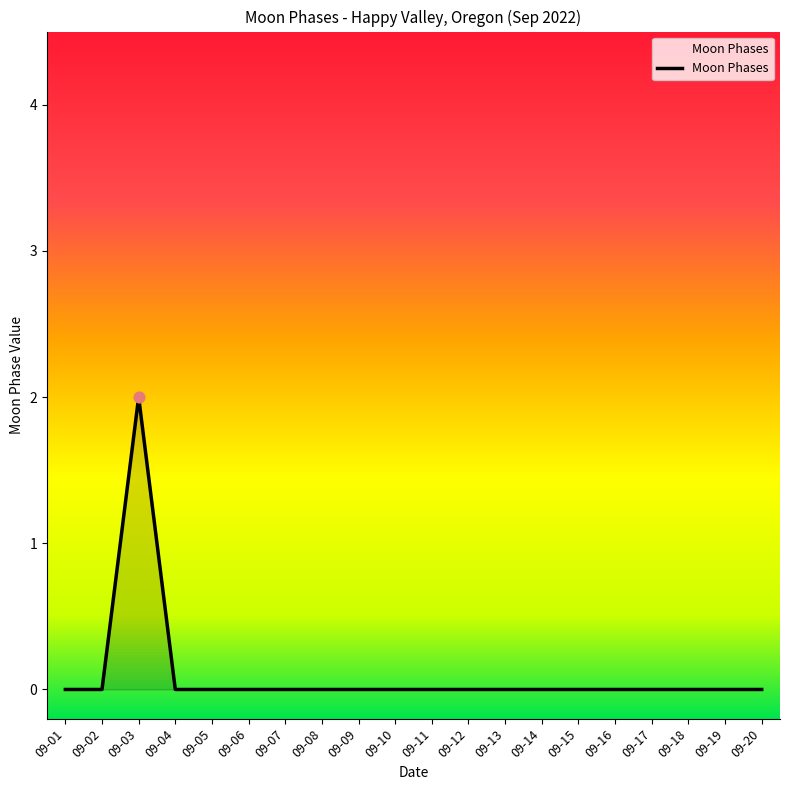

Between 09-20 and 09-03, which is larger?

09-03